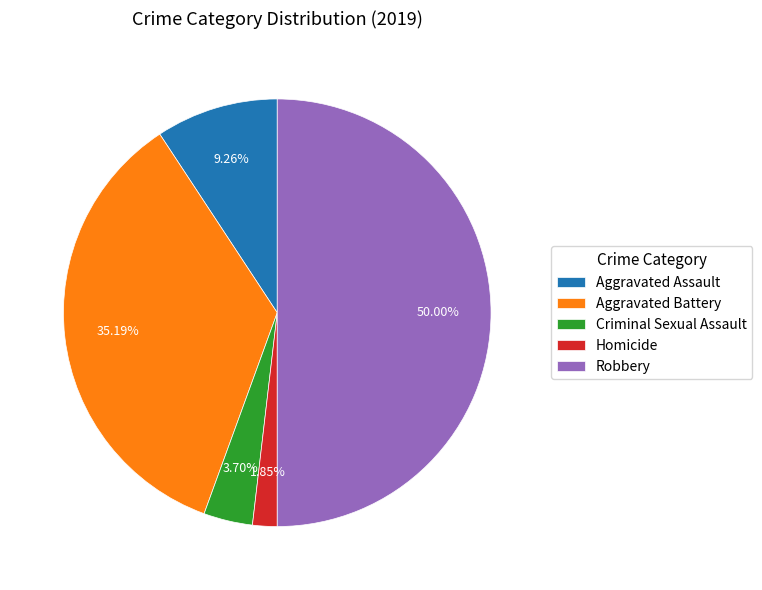

Between Aggravated Assault and Homicide, which is larger?

Aggravated Assault